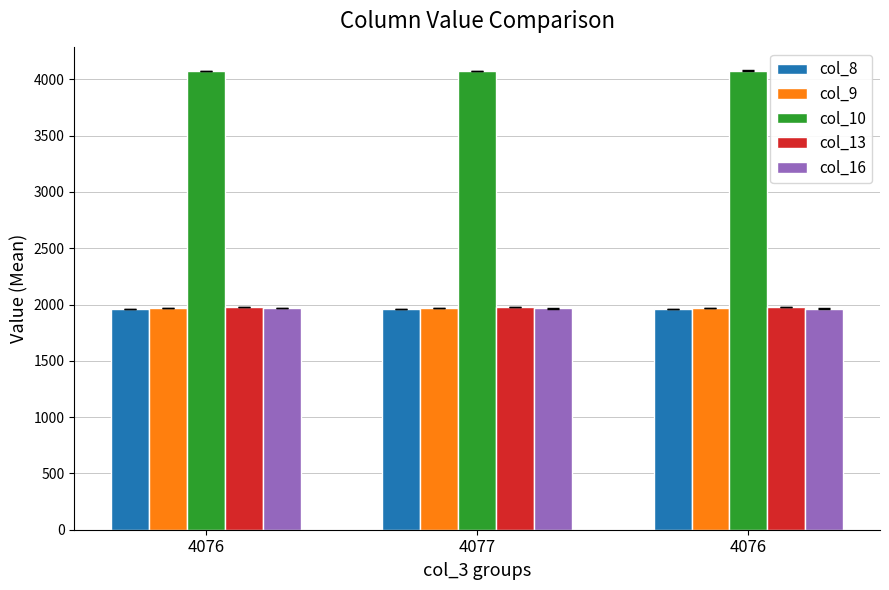

How many bars are there in total?

15